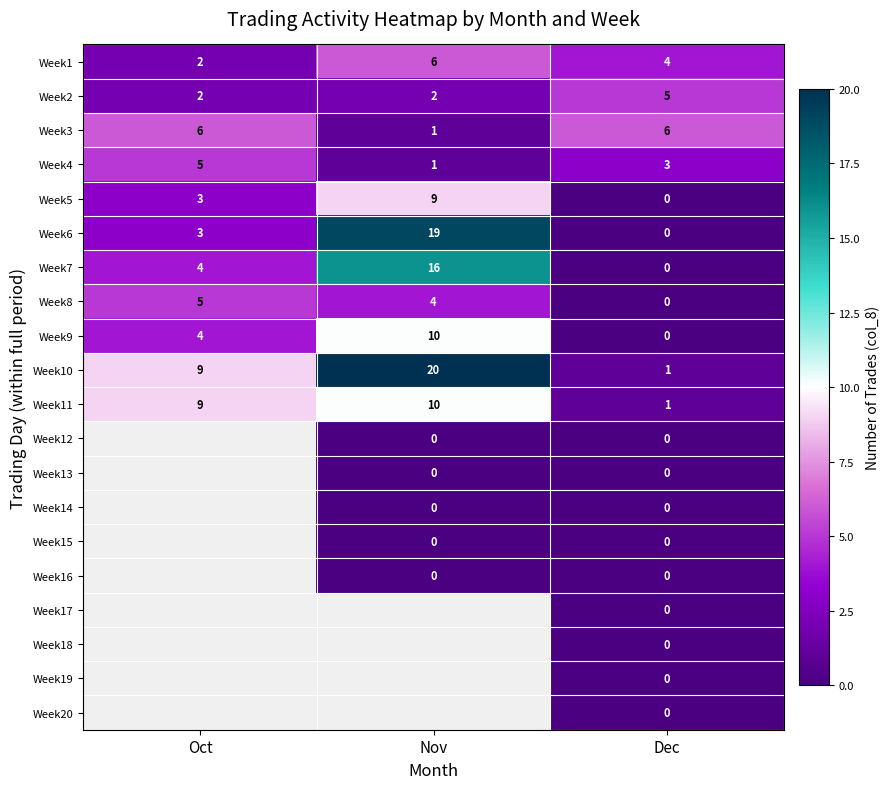

True or false: Week7 has a value of 16 at Nov.

True